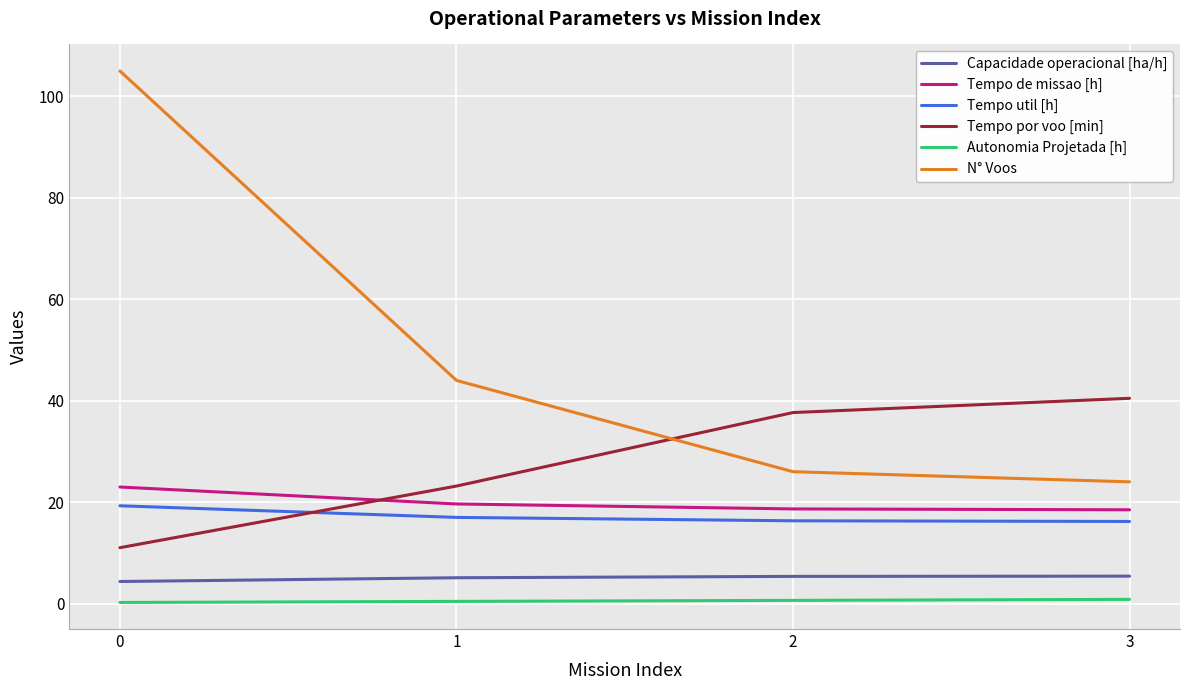

Which series has the largest total across all categories?

N° Voos